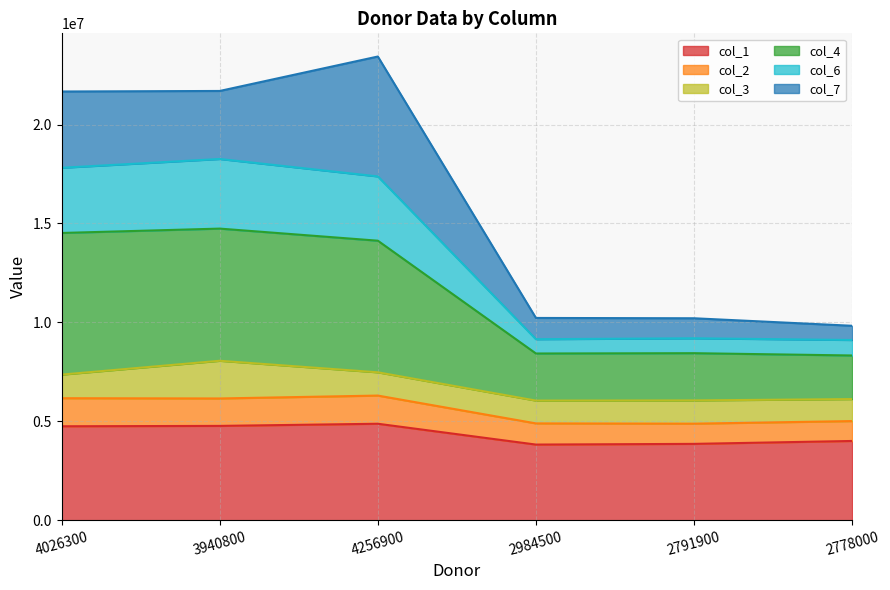

True or false: col_4 and col_6 intersect in this chart.

False